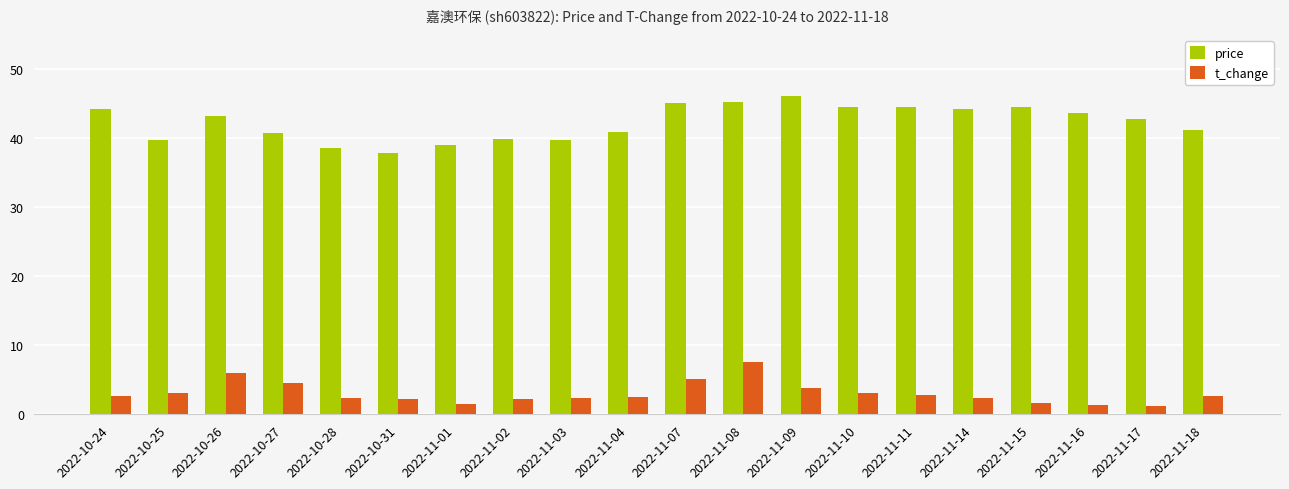

What is the difference between the second highest and minimum values in the t_change series?

4.7